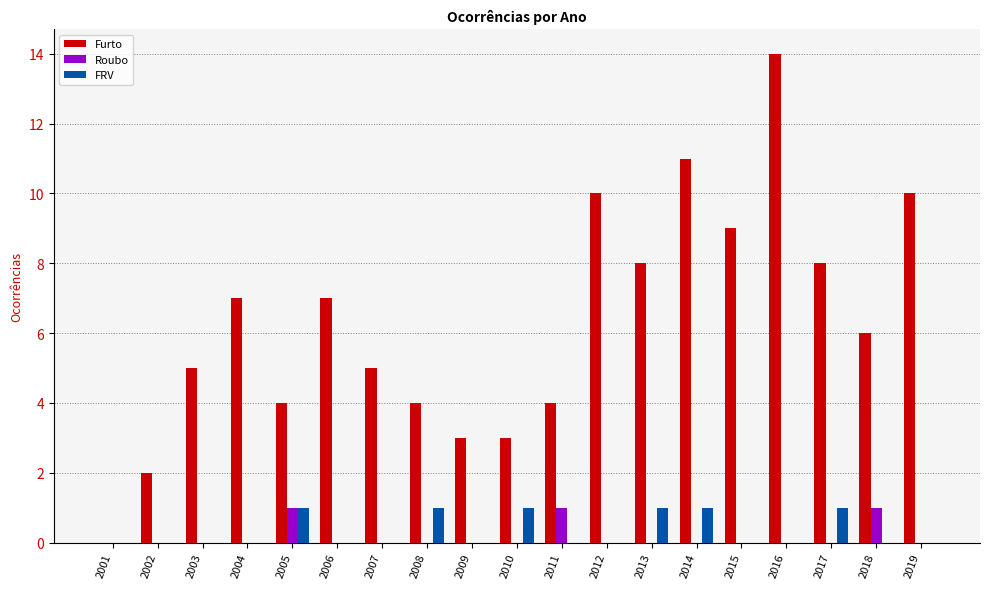

What is the sum of all Roubo values?

3